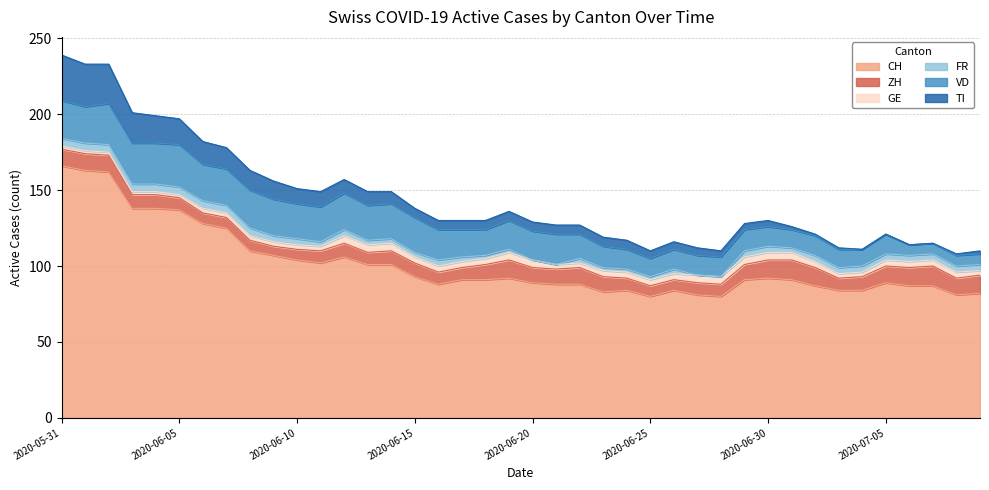

How many data points in CH are less than 91?

18